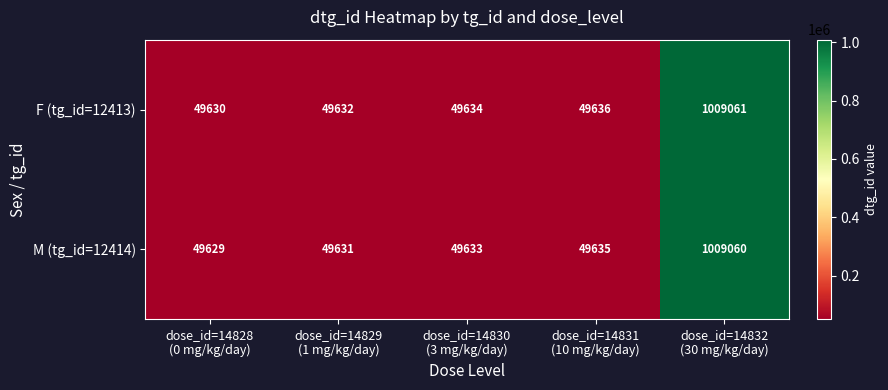

At which category is the sum across all series the highest?

dose_id=14832
(30 mg/kg/day)